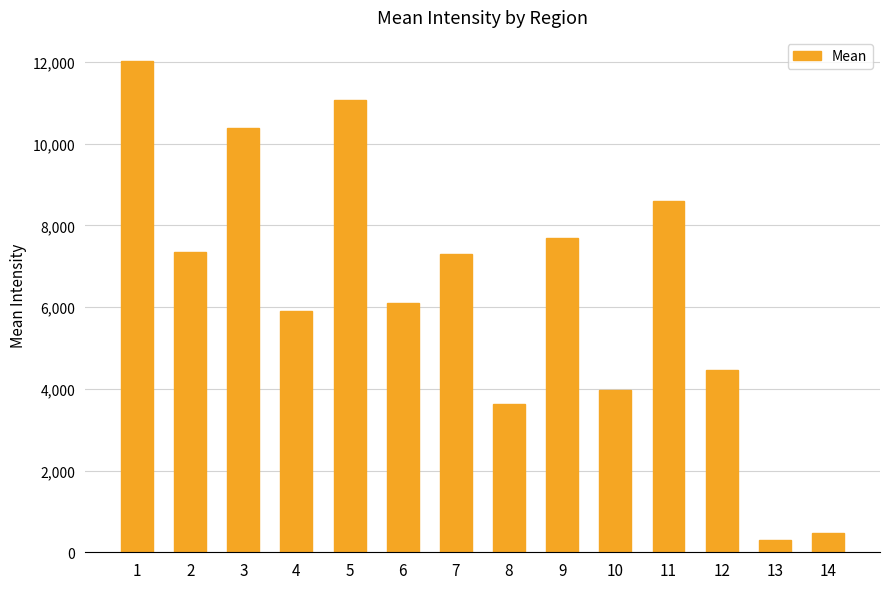

Reading left to right, transcribe all the data shown in this chart.

12015.1	7351.5	10387.2	5917.6	11066.3	6101.2	7299.8	3640.0	7689.2	3977.1	8593.7	4453.2	303.5	470.8